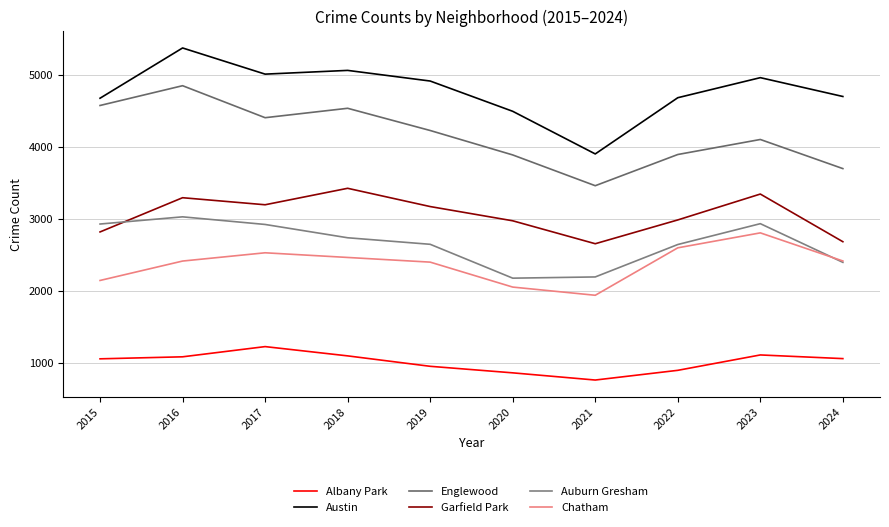

Count the number of categories in the chart.

10